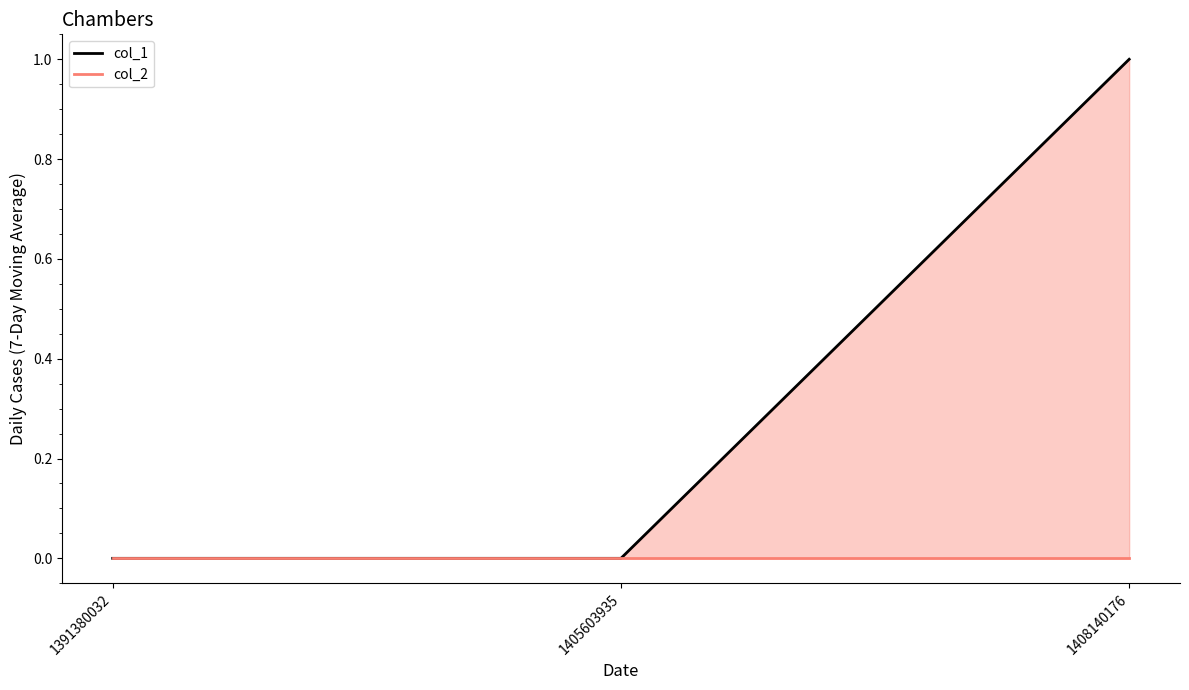

Is it true that col_1 equals 0 at 1391380032?

False